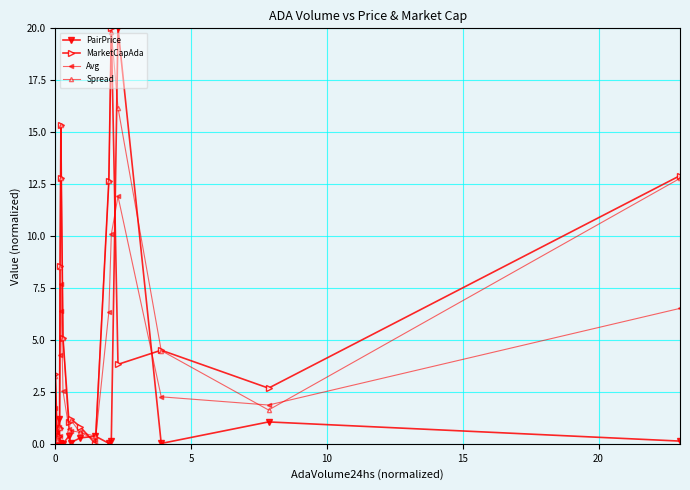

True or false: MarketCapAda has more than 0 interior local peaks.

True